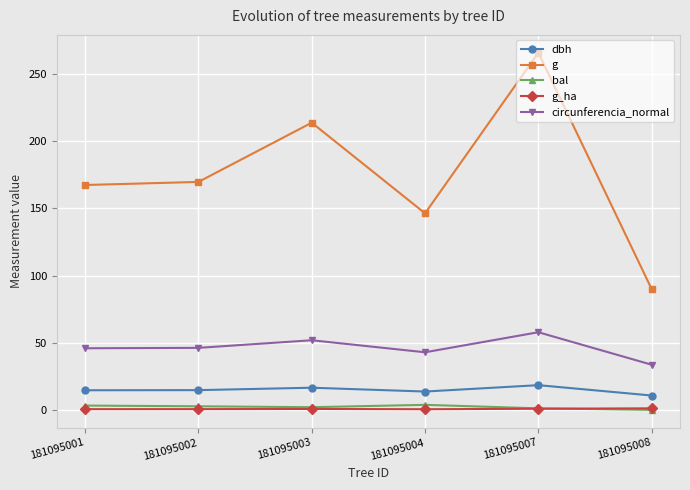

What is the sum of all bal values?

12.8